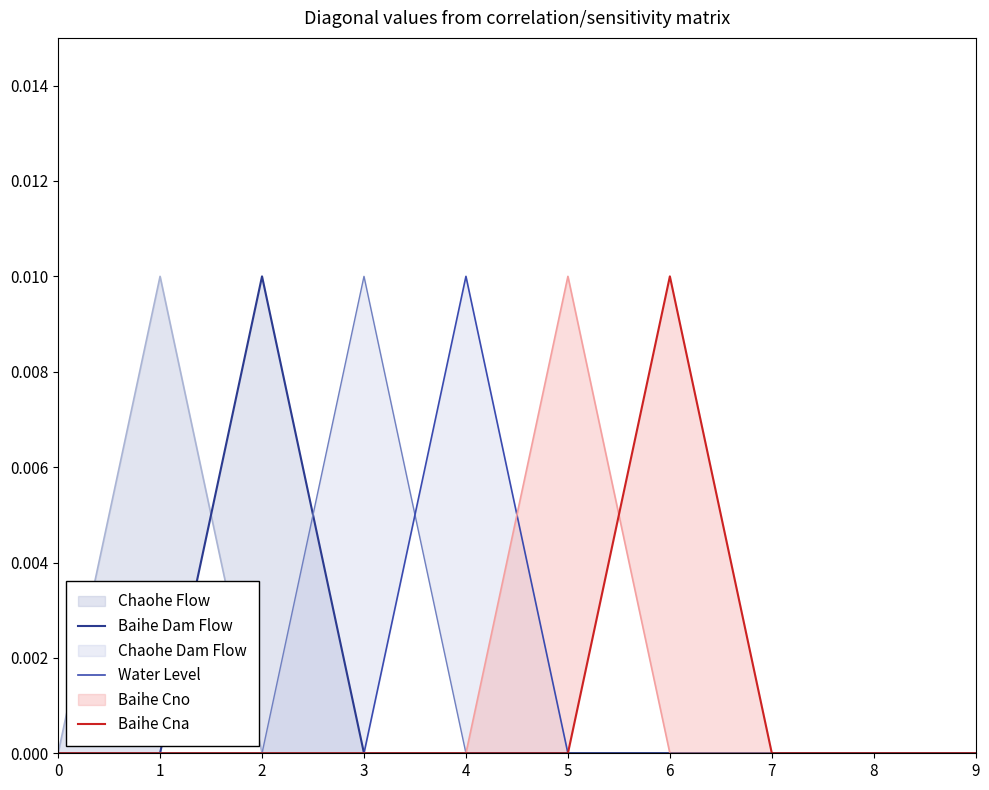

Where is the first local maximum for Baihe Dam Flow?

2